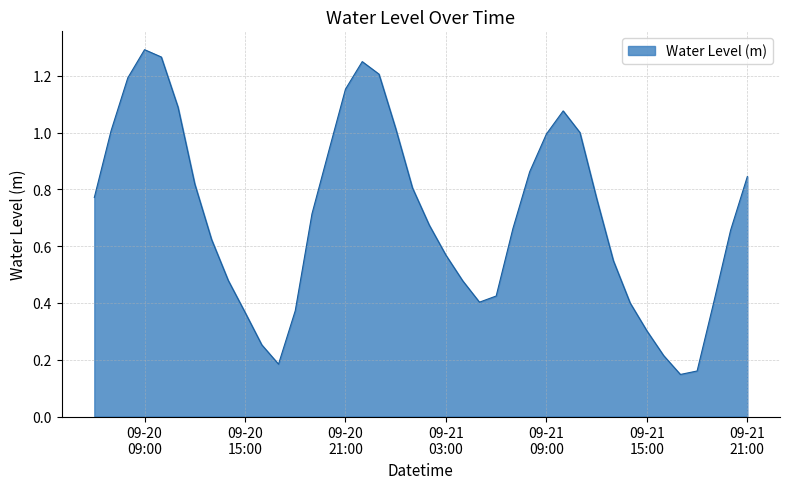

At which label is the value closest to 0?

2023-09-21 17:00:00